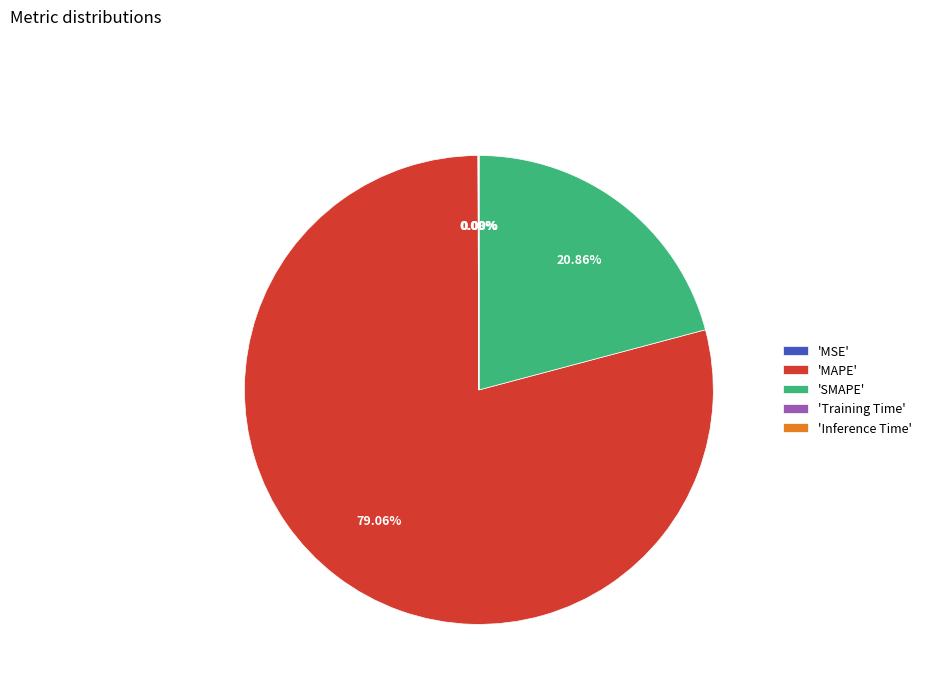

Which slice represents more than half of the pie?

'MAPE'